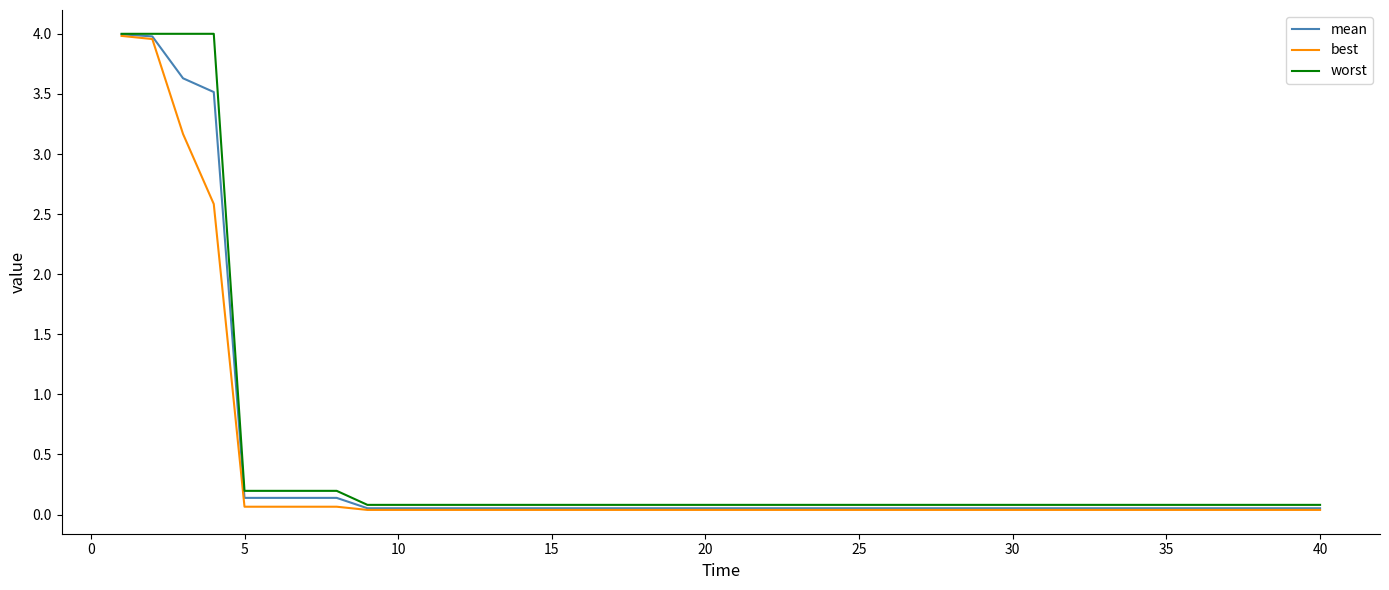

What is the greatest value displayed?

4.0